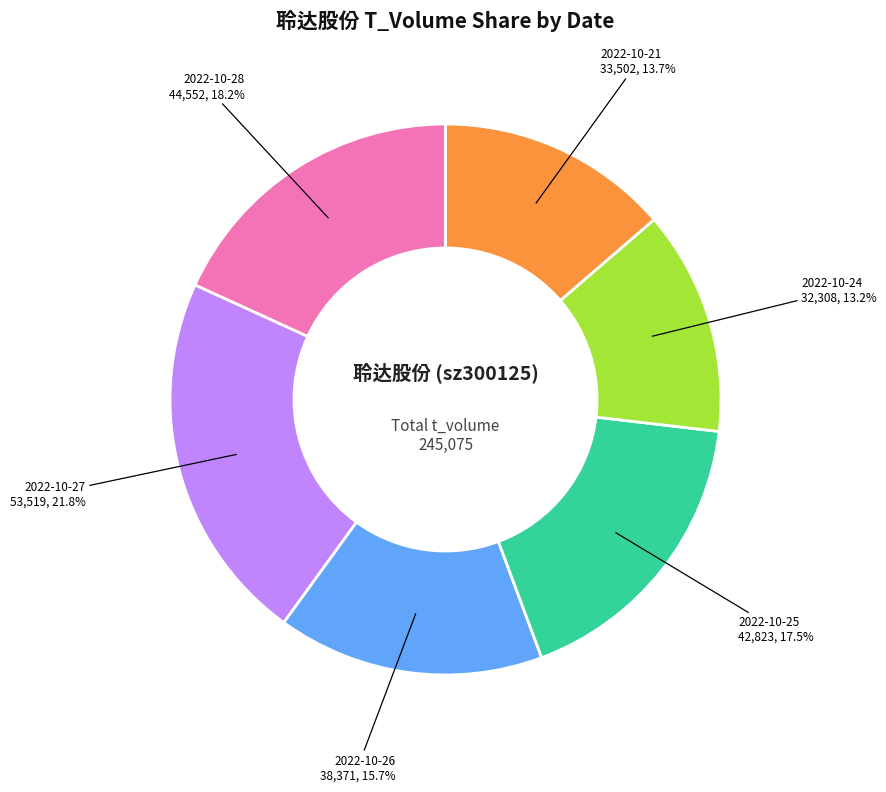

What is the largest slice in the pie chart?

2022-10-27